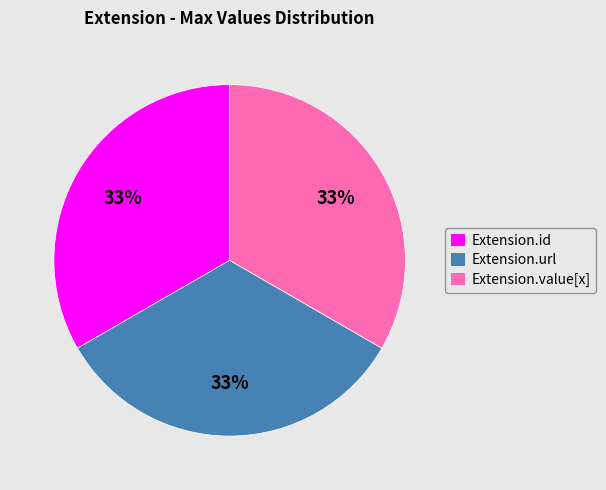

Count the number of slices in the pie.

3